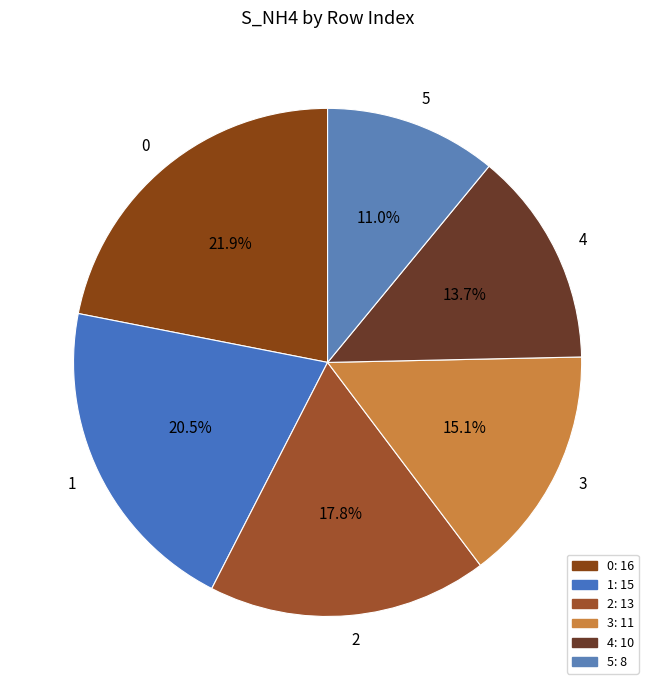

Count the number of slices in the pie.

6